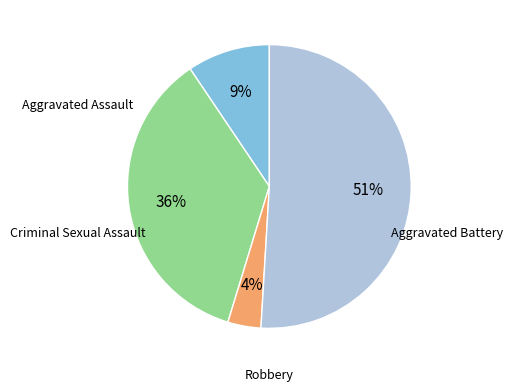

To the nearest percent, what is the average slice percentage?

25%